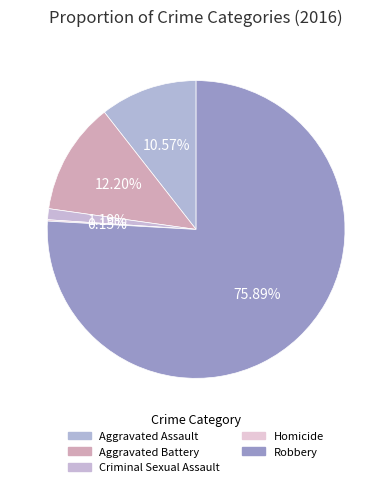

Does Robbery account for over 50% of the chart?

Yes